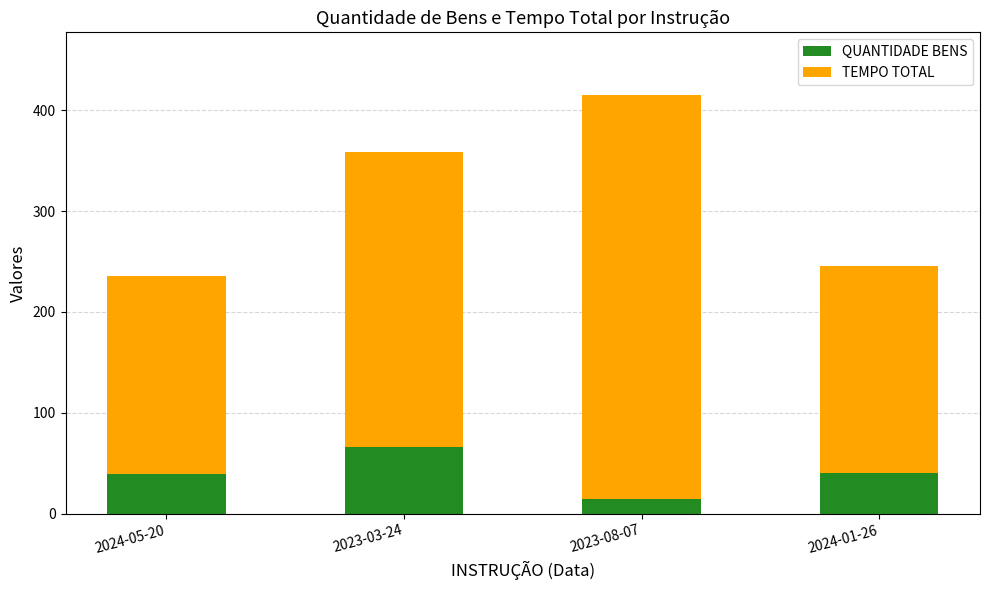

Read the QUANTIDADE BENS value at 2024-01-26, to the nearest 10.

40